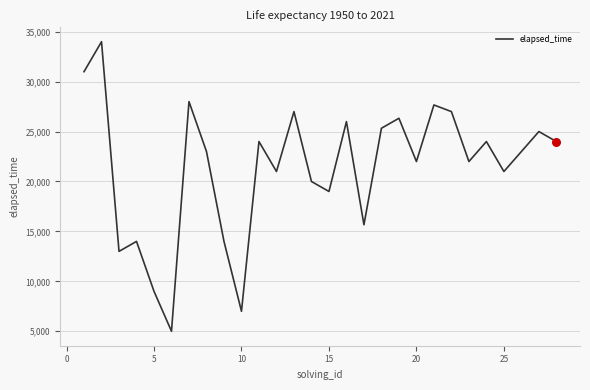

What is the smallest value displayed?

5000